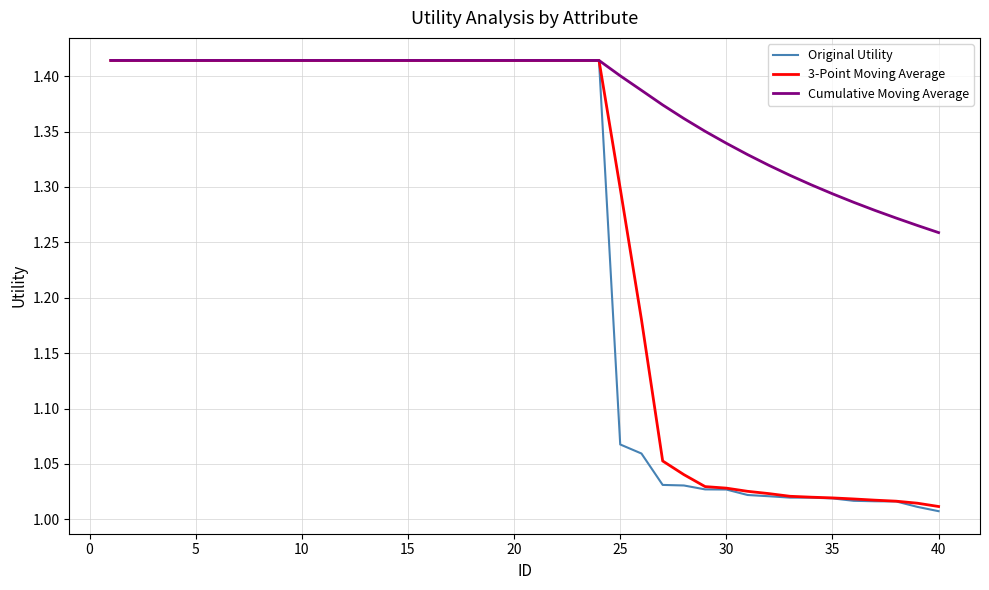

Which series has the widest spread of values?

Original Utility